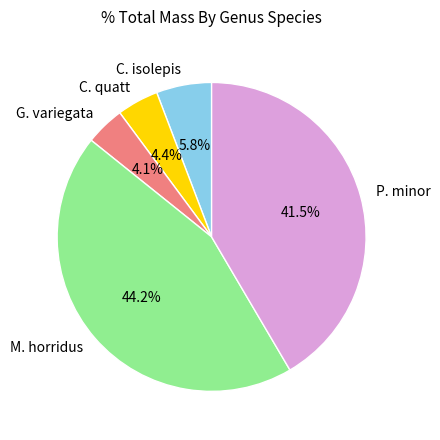

To the nearest percent, what is the average slice percentage?

20%